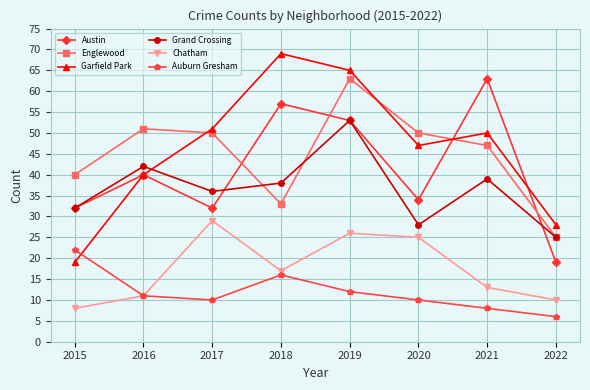

Reading left to right, what are all the values shown in this chart?

Austin: 2015=32	2016=40	2017=32	2018=57	2019=53	2020=34	2021=63	2022=19
Englewood: 2015=40	2016=51	2017=50	2018=33	2019=63	2020=50	2021=47	2022=25
Garfield Park: 2015=19	2016=40	2017=51	2018=69	2019=65	2020=47	2021=50	2022=28
Grand Crossing: 2015=32	2016=42	2017=36	2018=38	2019=53	2020=28	2021=39	2022=25
Chatham: 2015=8	2016=11	2017=29	2018=17	2019=26	2020=25	2021=13	2022=10
Auburn Gresham: 2015=22	2016=11	2017=10	2018=16	2019=12	2020=10	2021=8	2022=6